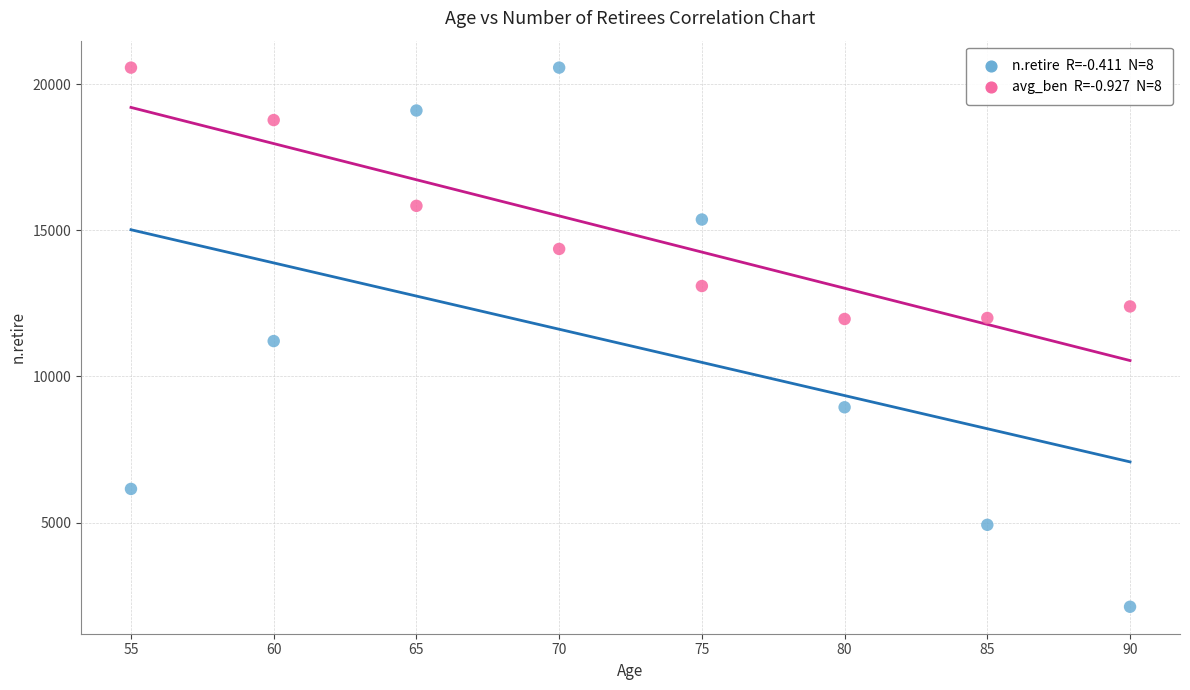

Across all data points, what is the range of Y values (max minus min)?

18446.6